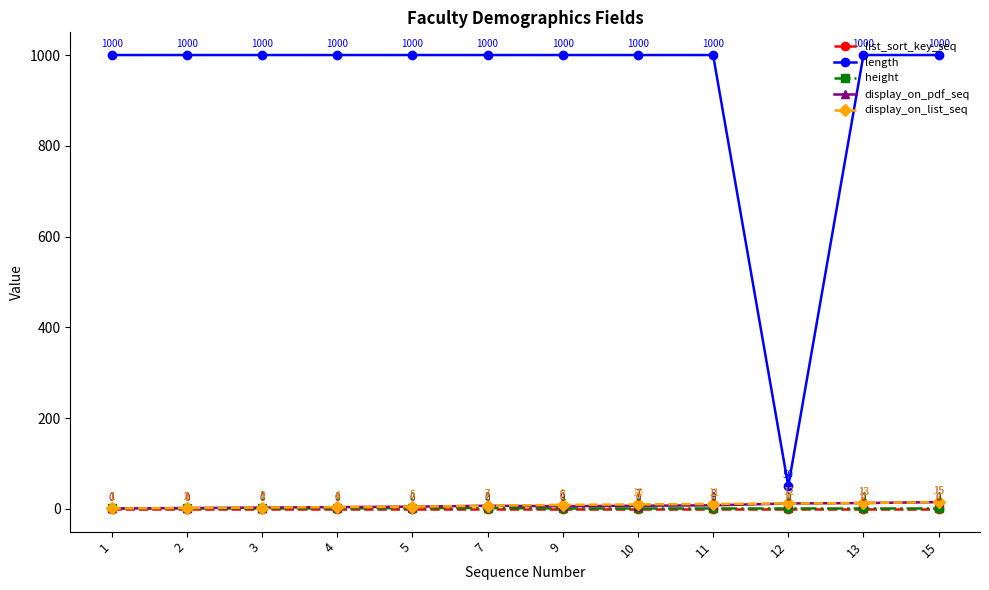

True or false: length has more than 1 points higher than both neighbors.

False